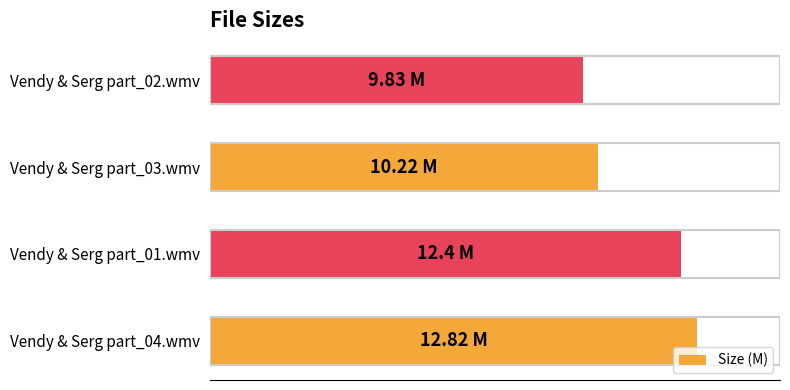

What is the difference between the second highest and second lowest values?

2.2